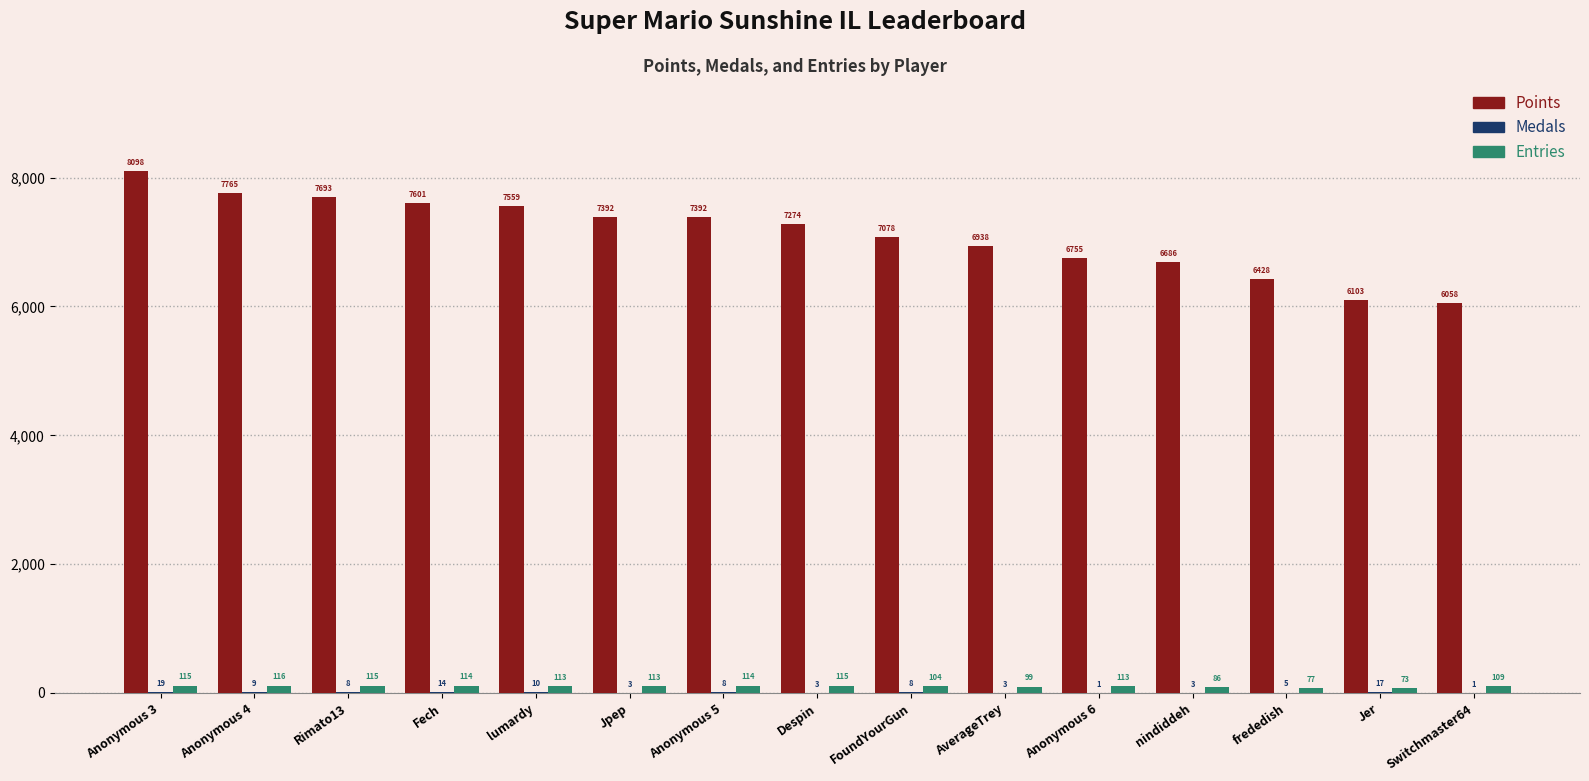

What is the spread (max minus min) of values at Fech?

7587